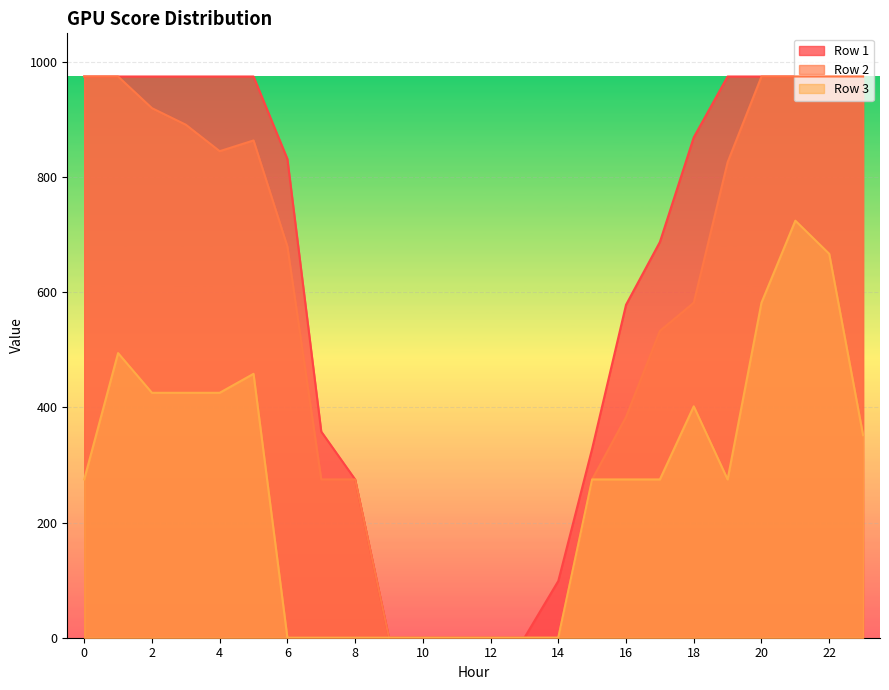

At which category is the sum across all series the highest?

21